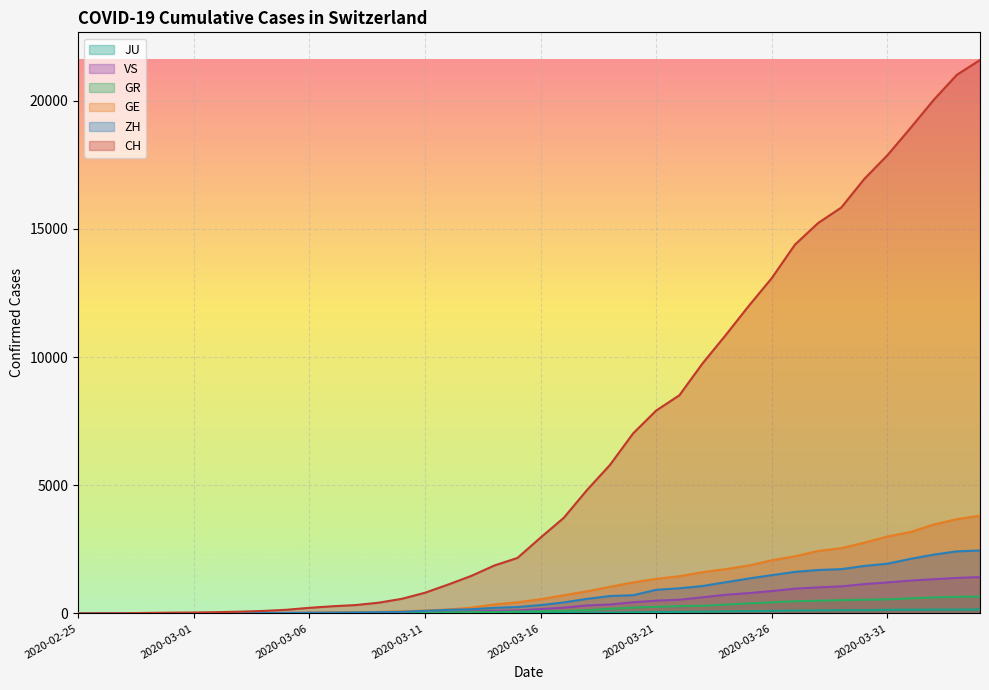

What is the difference between the second highest and minimum values in the JU series?

149